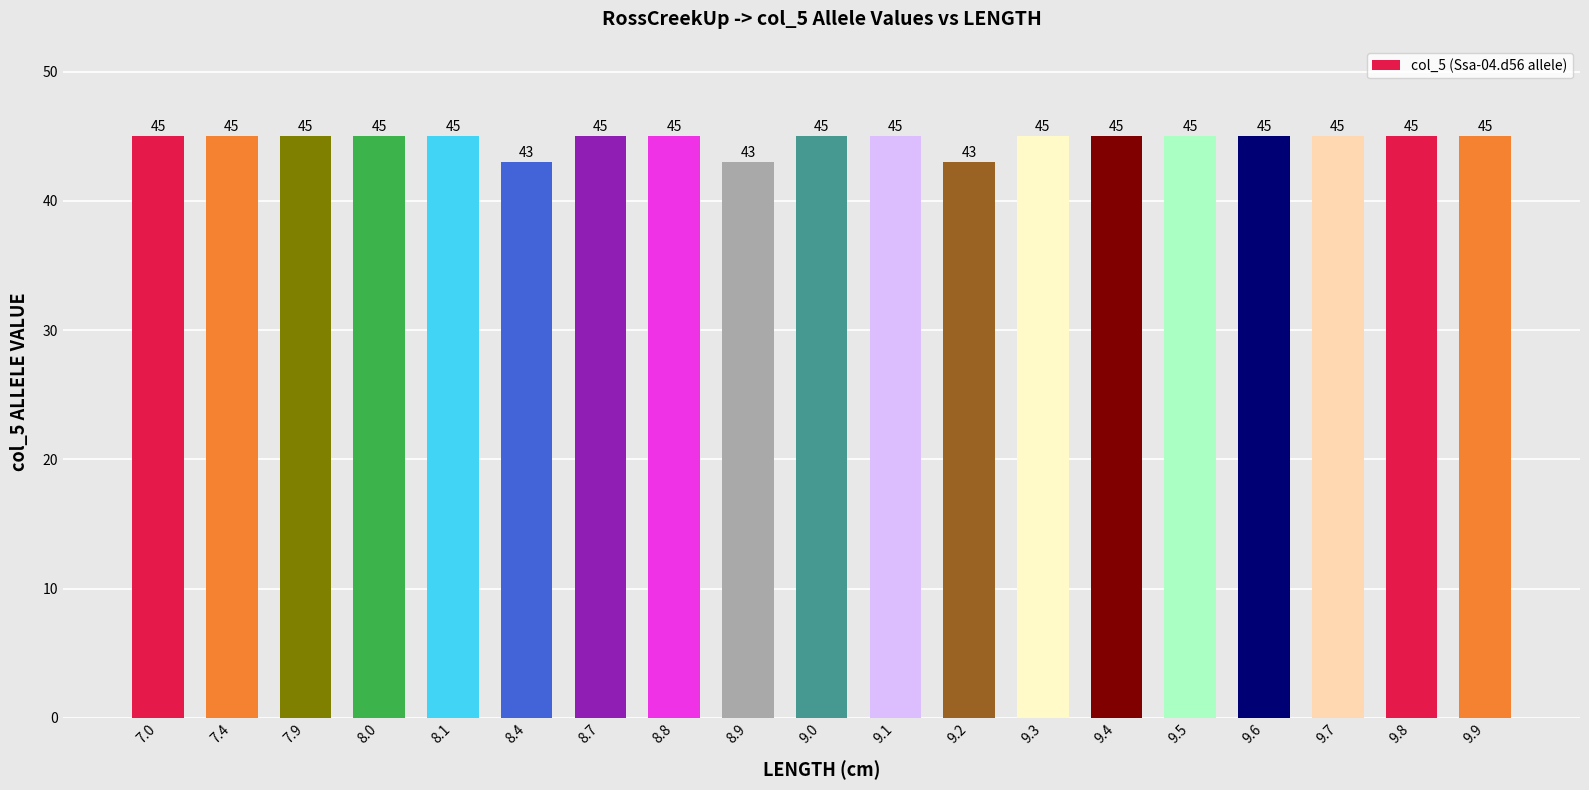

Approximately how many times larger is the value at 8.1 compared to 9.7?

1.0